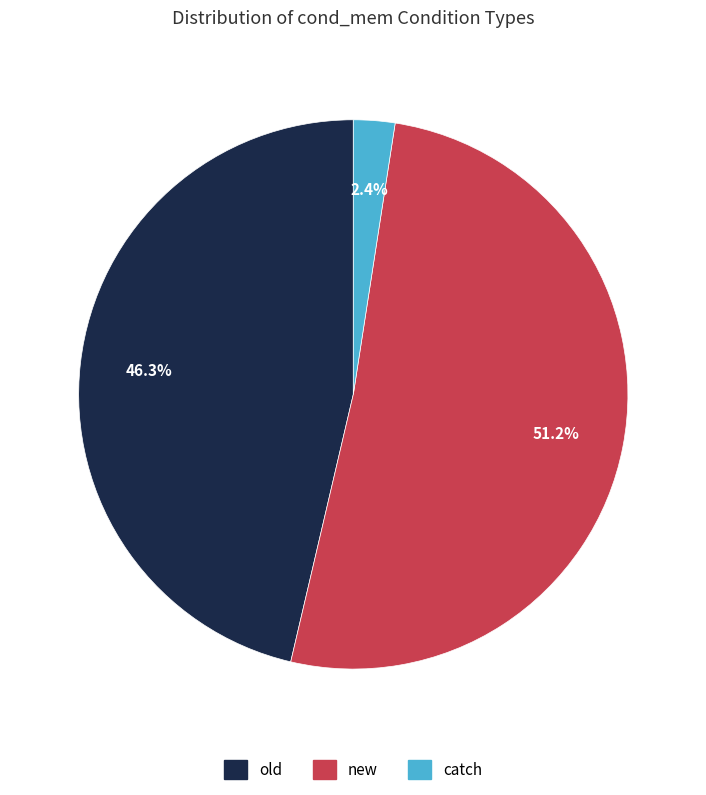

To the nearest percent, what portion does new represent?

51%